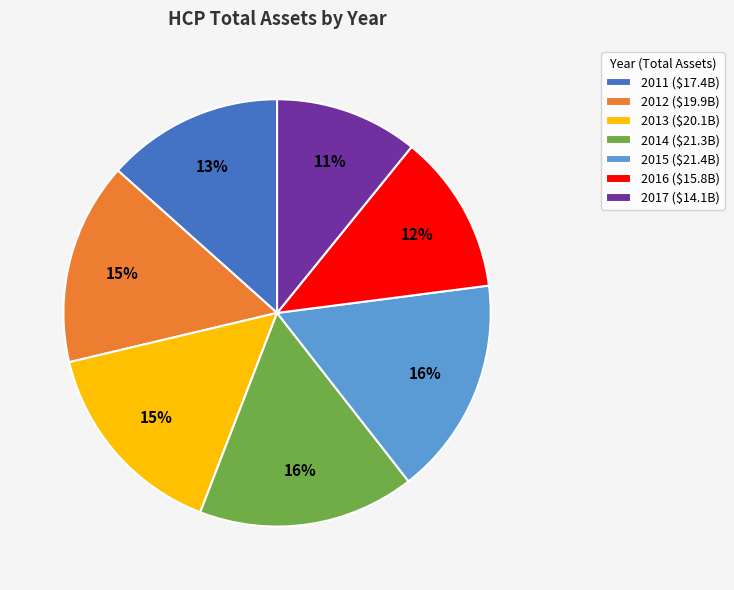

To the nearest percent, what percentage of the pie is 2012?

15%